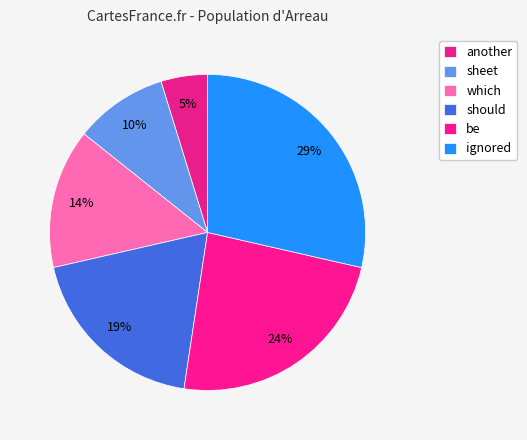

To the nearest percent, what portion does another represent?

5%